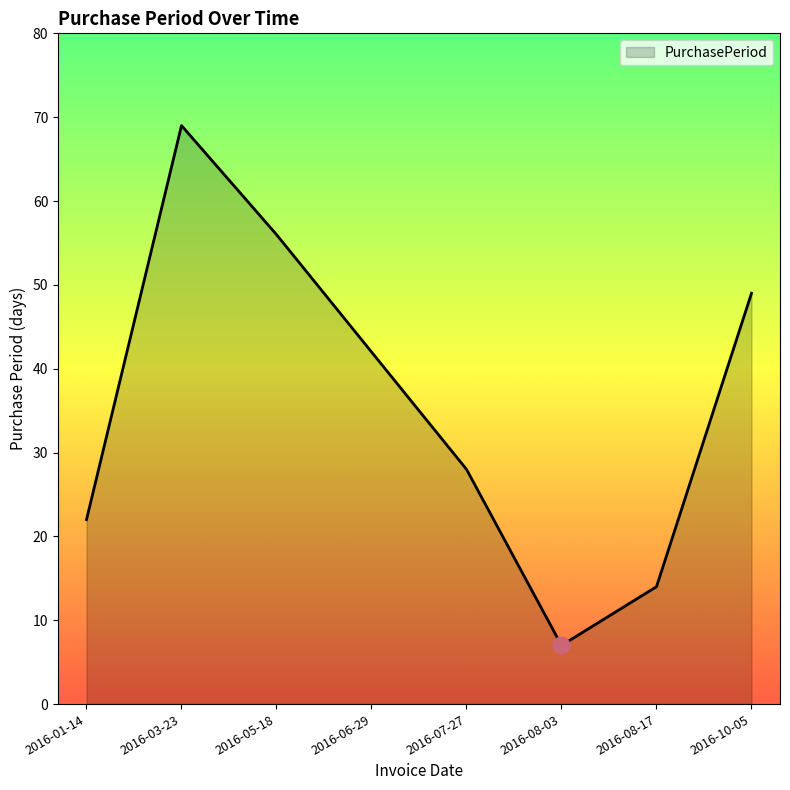

How many interior local peaks (higher than both neighbors) does the data have?

1